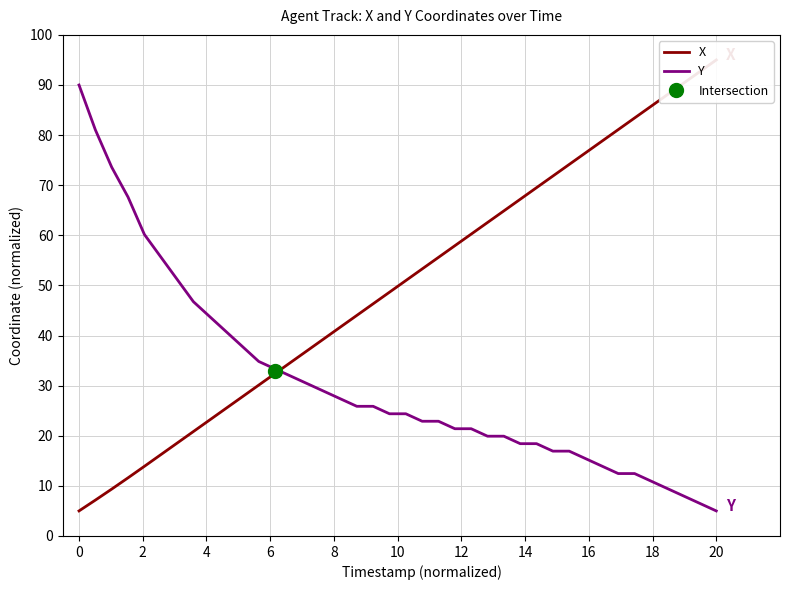

Which series has the widest spread of values?

X